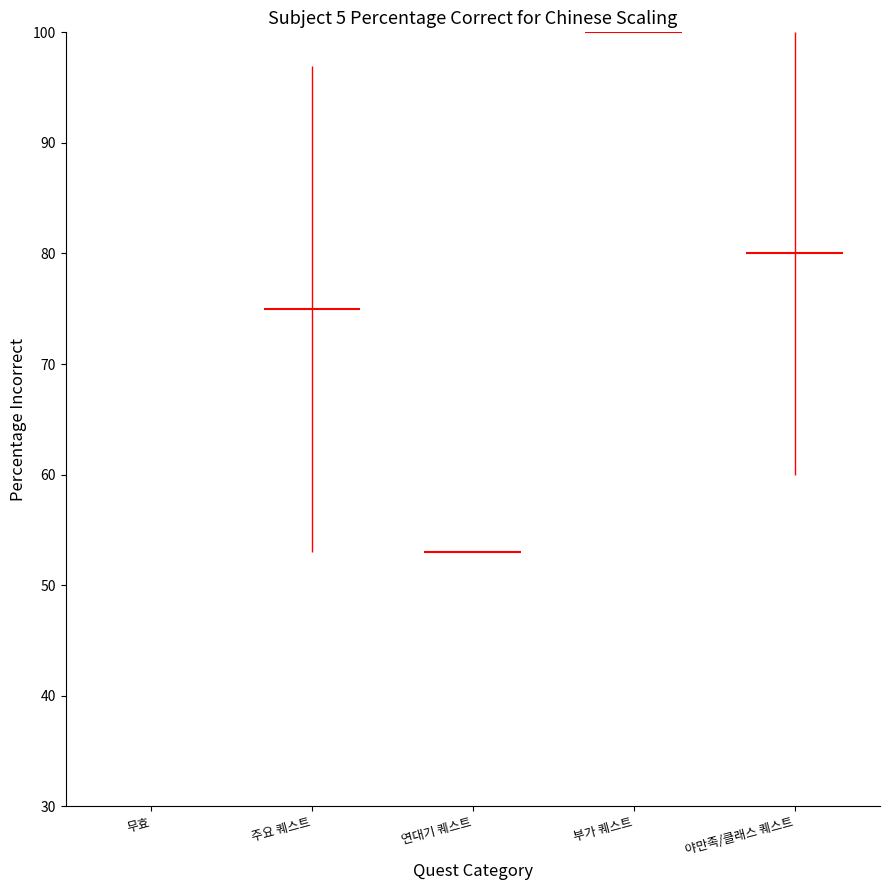

What position from the right is 무효?

5